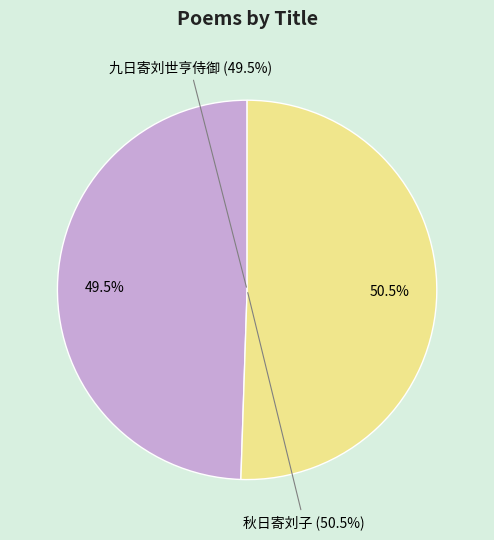

Combined, do 秋日寄刘子 and 九日寄刘世亨侍御 account for over 50%?

Yes